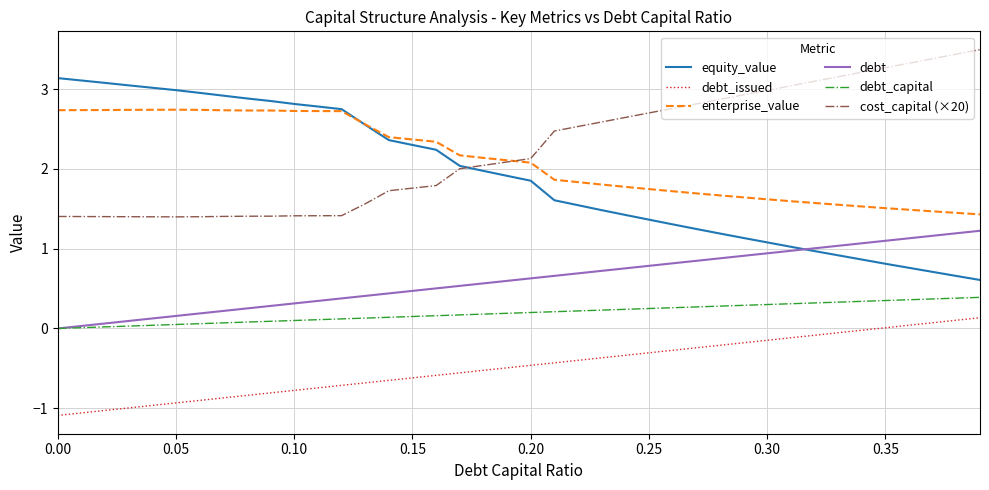

How many categories are shown in the chart?

40